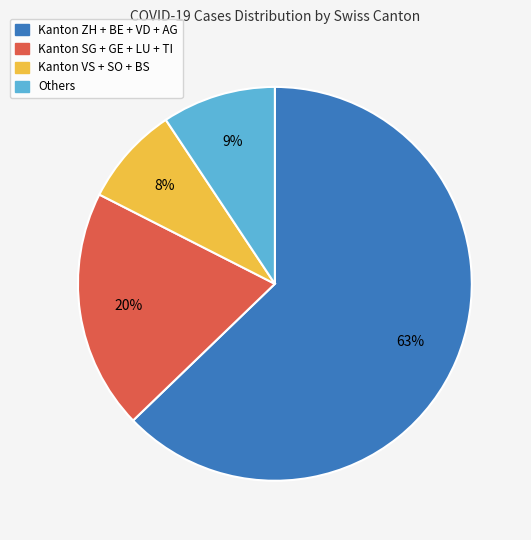

To the nearest percent, what is the difference between the largest and smallest slice percentages?

55%